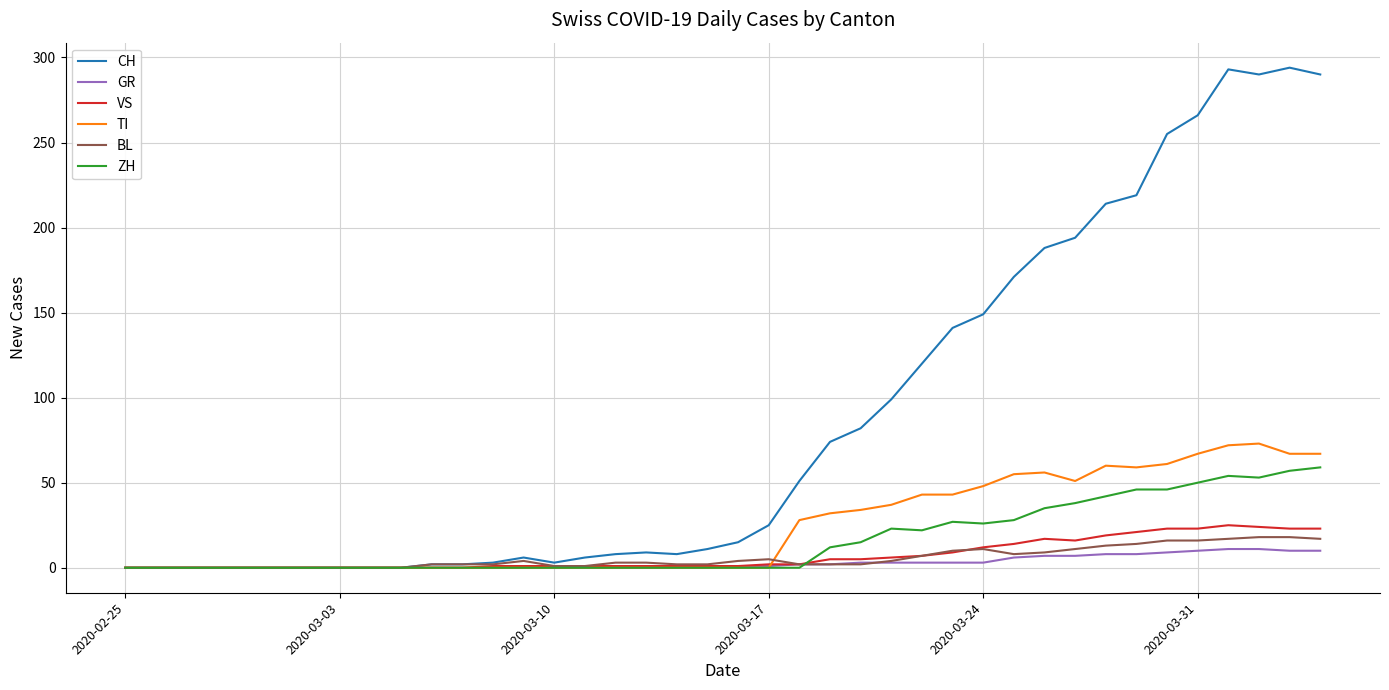

Which series has the largest range (max minus min)?

CH